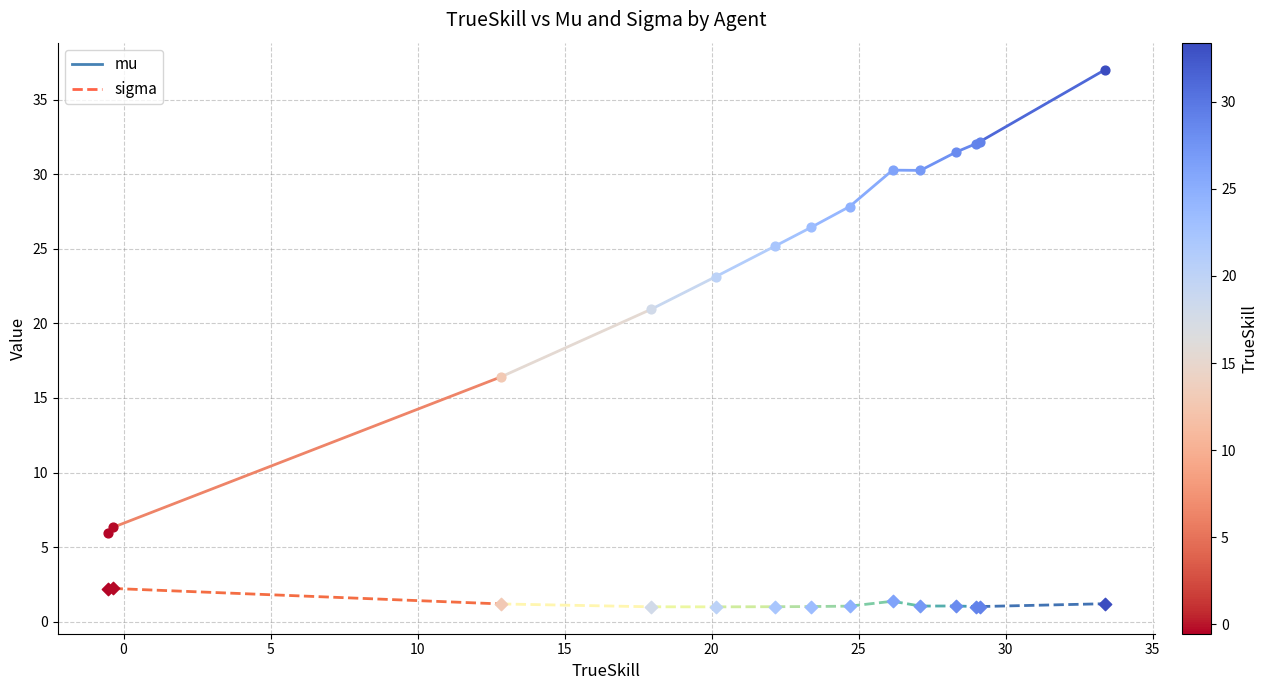

What are all the series names shown in the legend?

mu, sigma